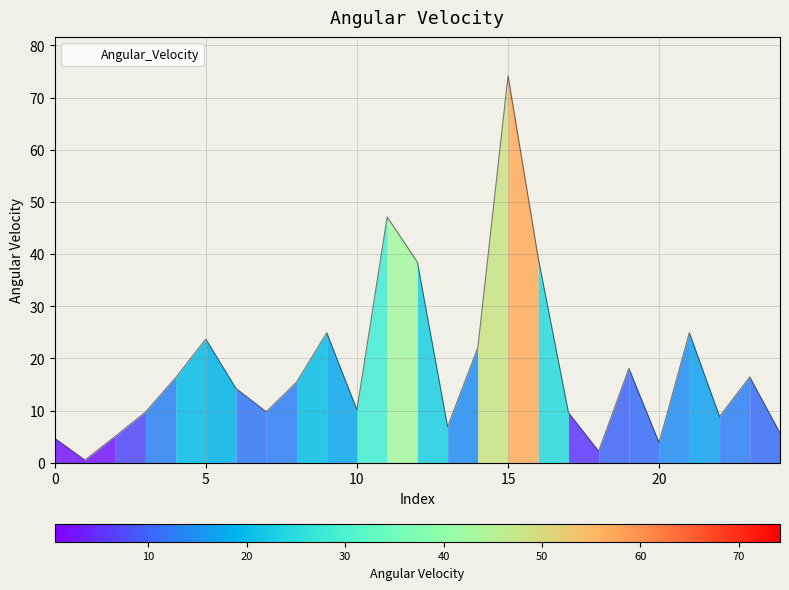

Does the chart display data point markers on the line(s)?

No